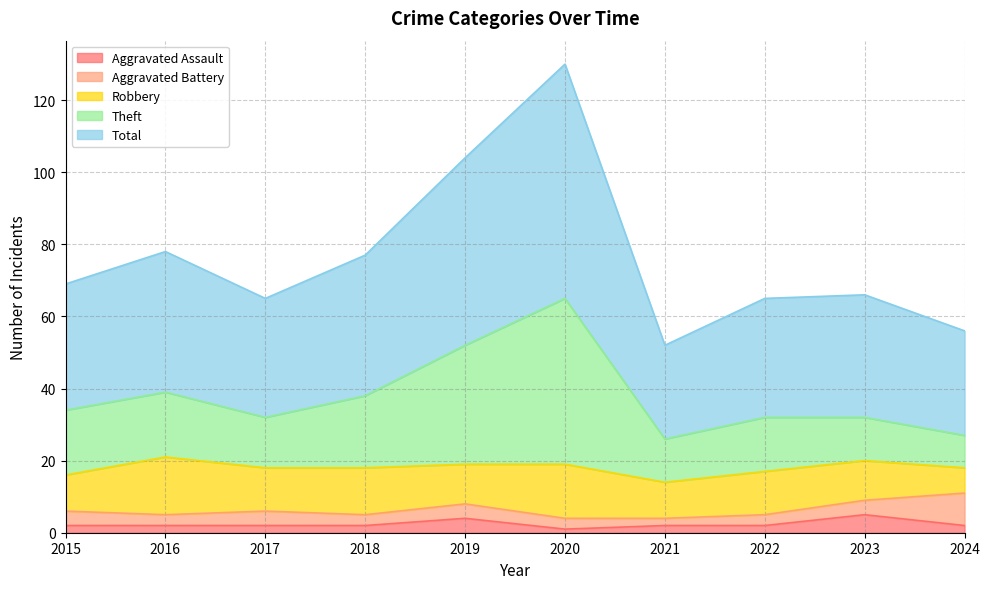

At which category does the chart reach its minimum across all series?

2020